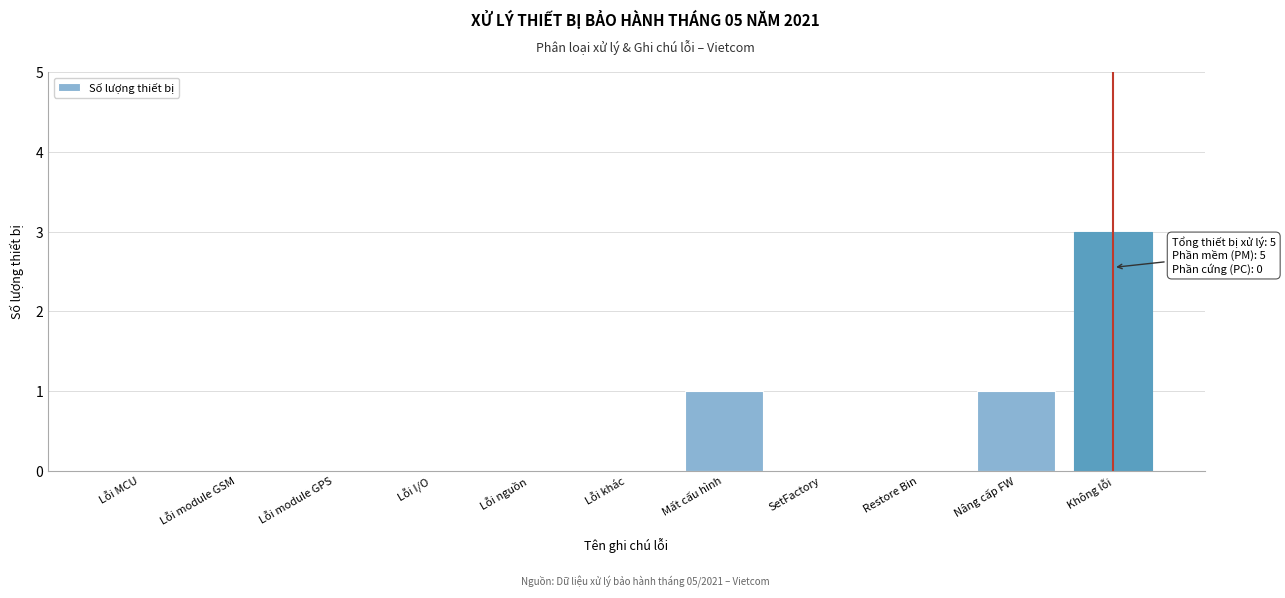

Reading left to right, transcribe all the data shown in this chart.

Lỗi MCU=0	Lỗi module GSM=0	Lỗi module GPS=0	Lỗi I/O=0	Lỗi nguồn=0	Lỗi khác=0	Mất cấu hình=1	SetFactory=0	Restore Bin=0	Nâng cấp FW=1	Không lỗi=3